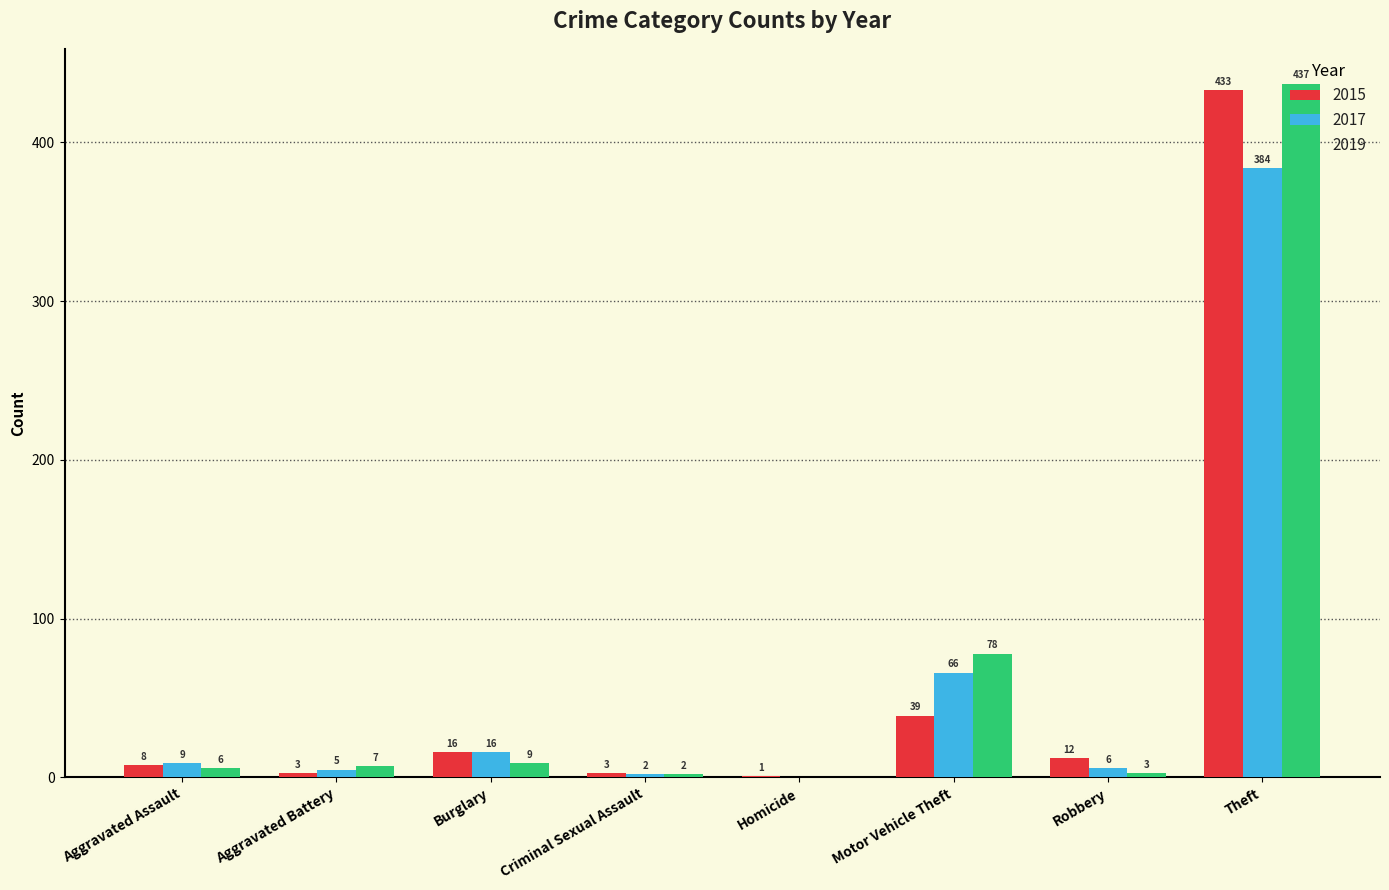

True or false: 2015 has a value of 16 at Burglary.

True